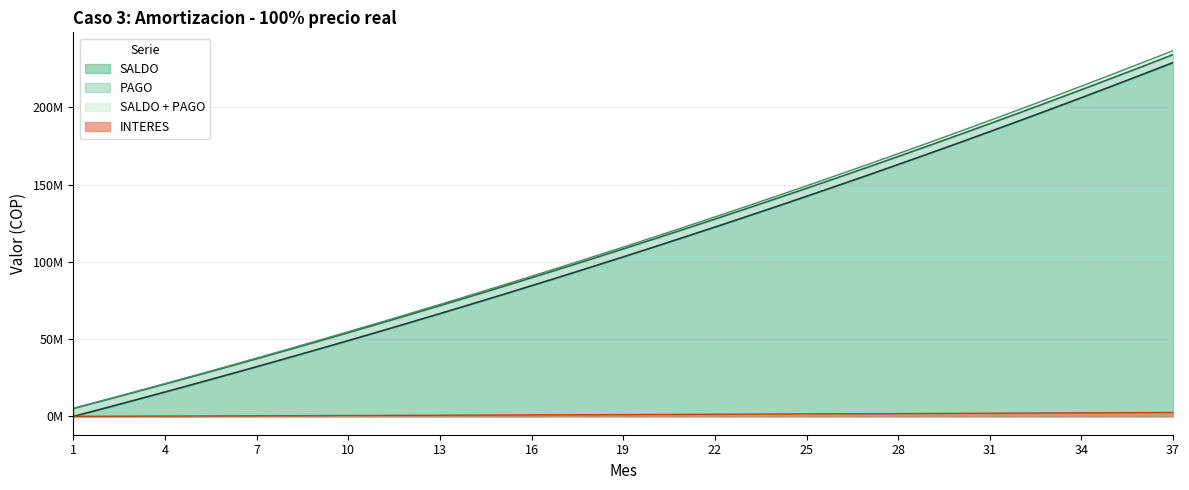

At which label does SALDO + PAGO reach its peak?

37